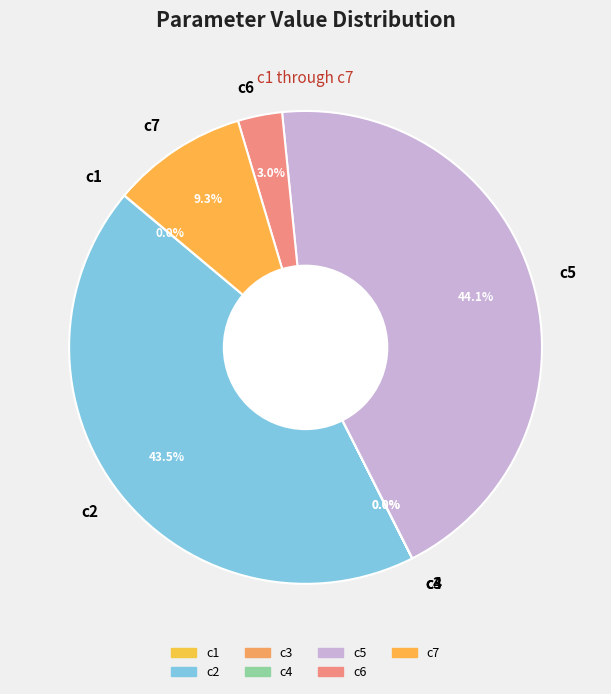

What is the largest slice in the pie chart?

c5